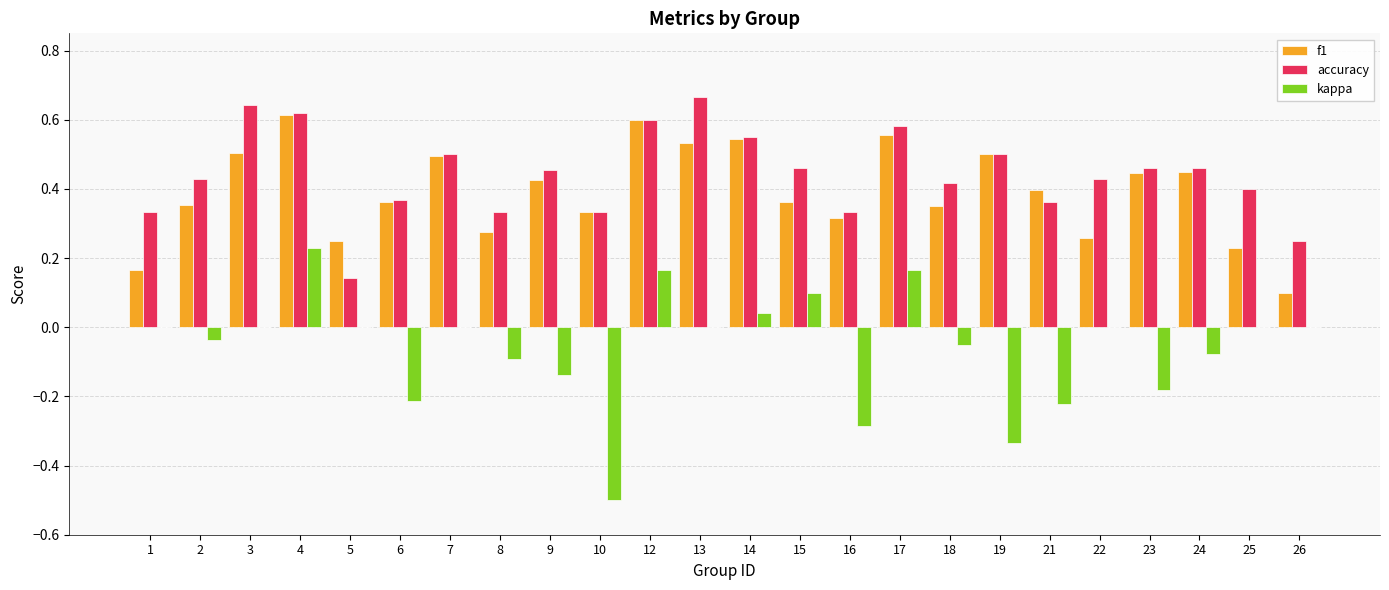

What are all the series names shown in the legend?

f1, accuracy, kappa